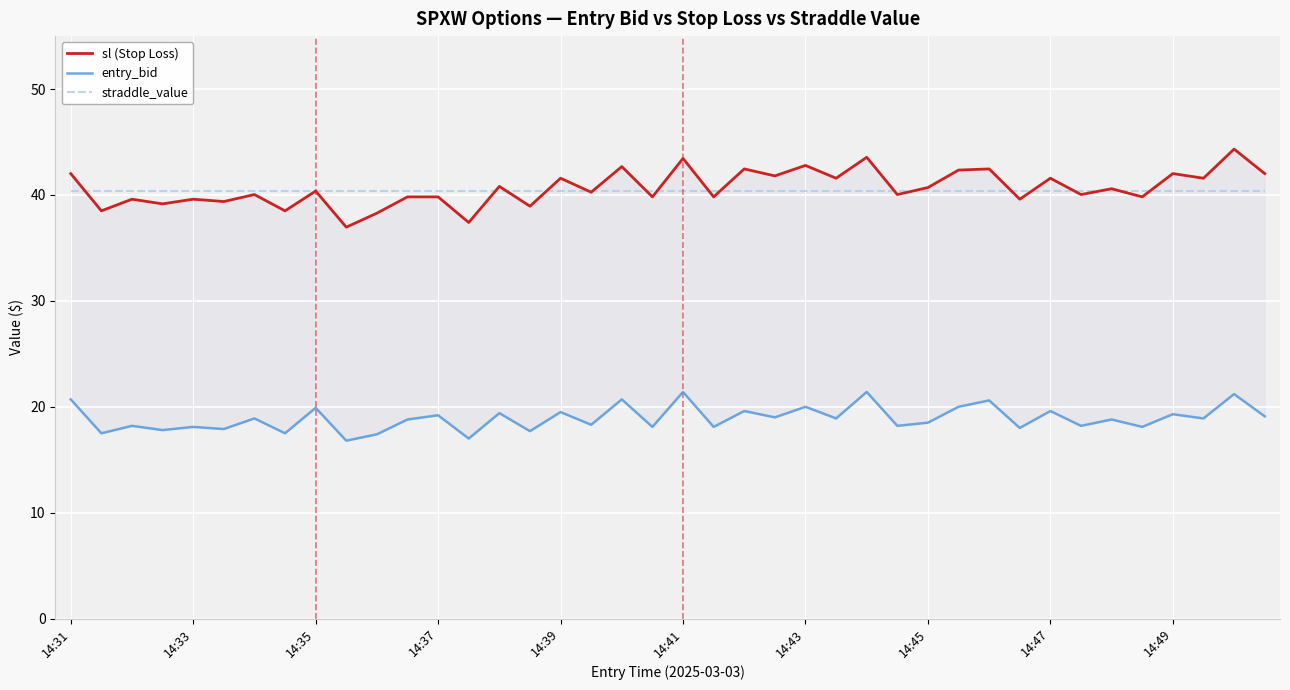

True or false: sl (Stop Loss) has a value of 63.8 at 39.

False